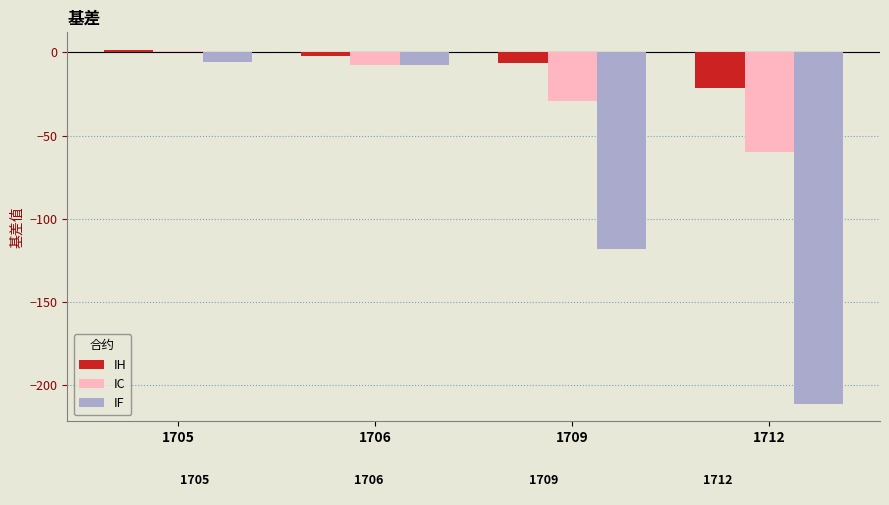

Reading left to right, transcribe all the data shown in this chart.

IH: 1705=1.4	1706=-2.3	1709=-6.2	1712=-21.4
IC: 1705=1.0	1706=-7.5	1709=-29.5	1712=-59.7
IF: 1705=-6.1	1706=-7.7	1709=-118.3	1712=-211.3